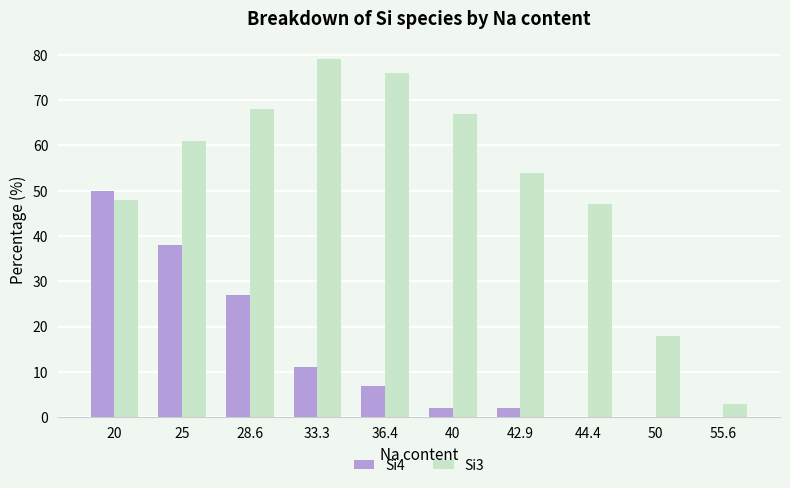

True or false: Si4 has a value of 17 at 33.3.

False